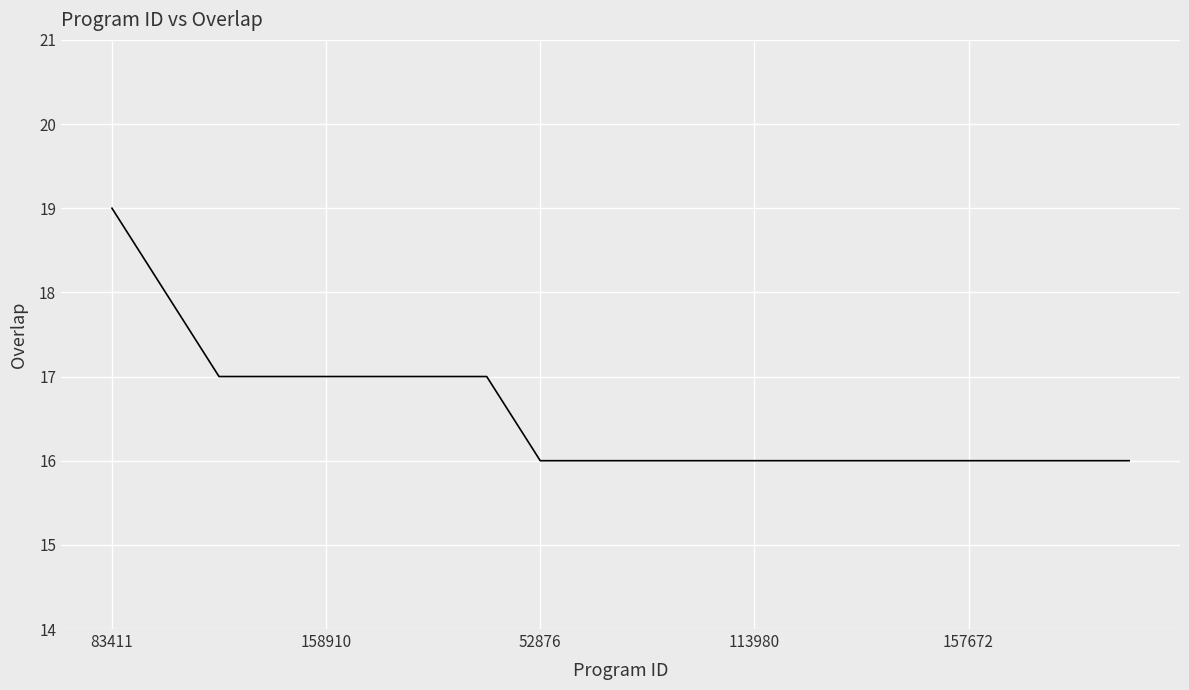

What is the difference between the maximum and minimum values?

3